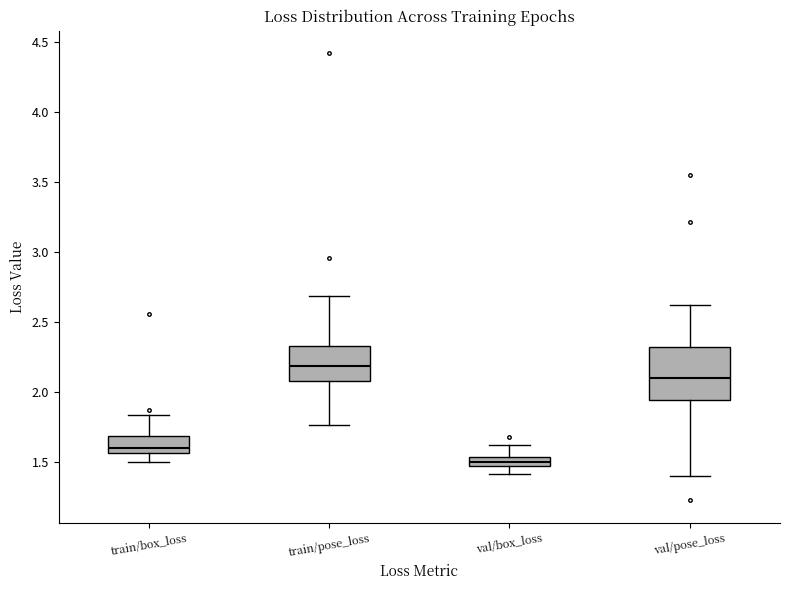

Which box has the lowest median line?

val/box_loss